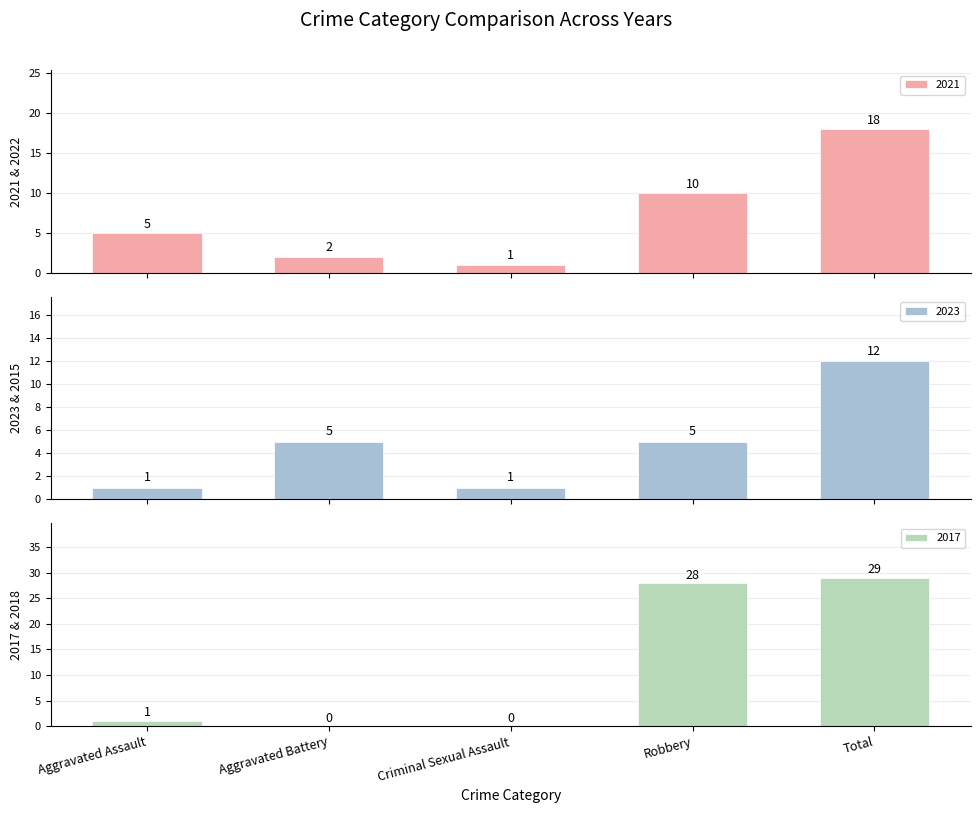

How many distinct data groups are displayed?

3